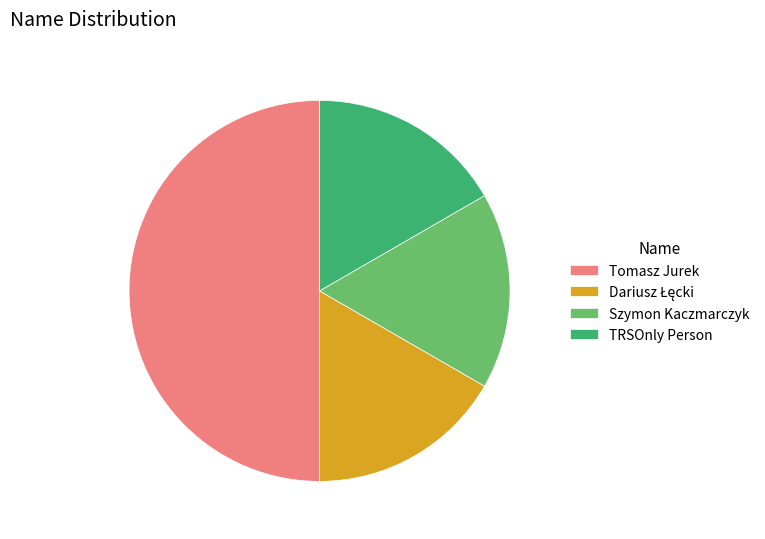

What is the largest slice in the pie chart?

Tomasz Jurek